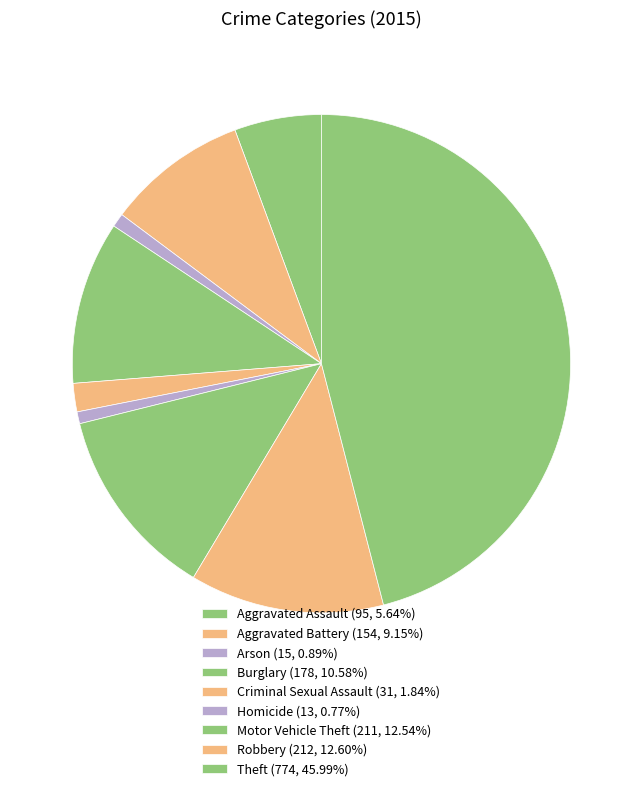

Which category has the biggest portion of the pie?

Theft